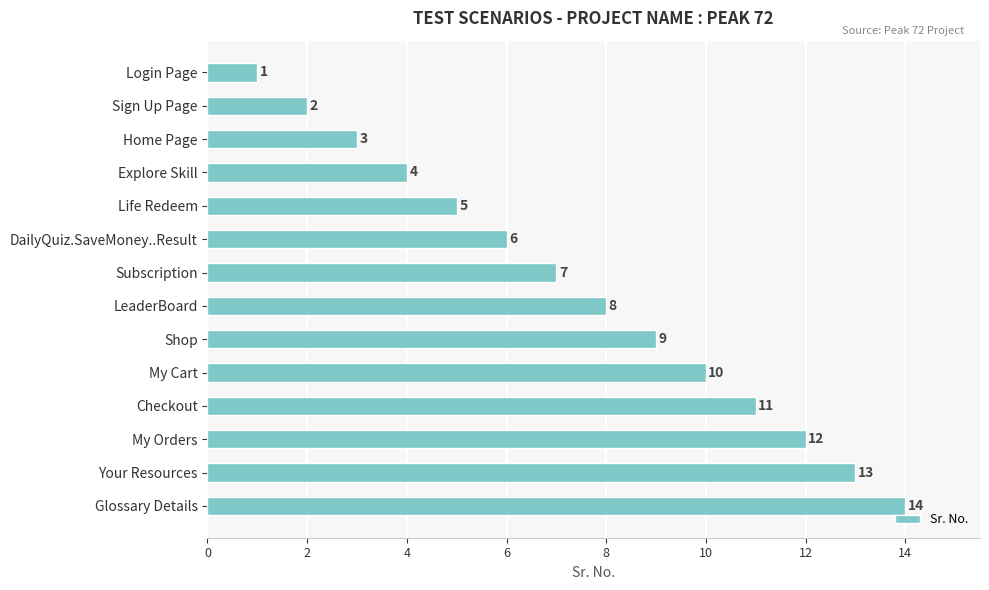

Rank the categories by value from lowest to highest.

Login Page, Sign Up Page, Home Page, Explore Skill, Life Redeem, DailyQuiz.SaveMoney..Result, Subscription, LeaderBoard, Shop, My Cart, Checkout, My Orders, Your Resources, Glossary Details